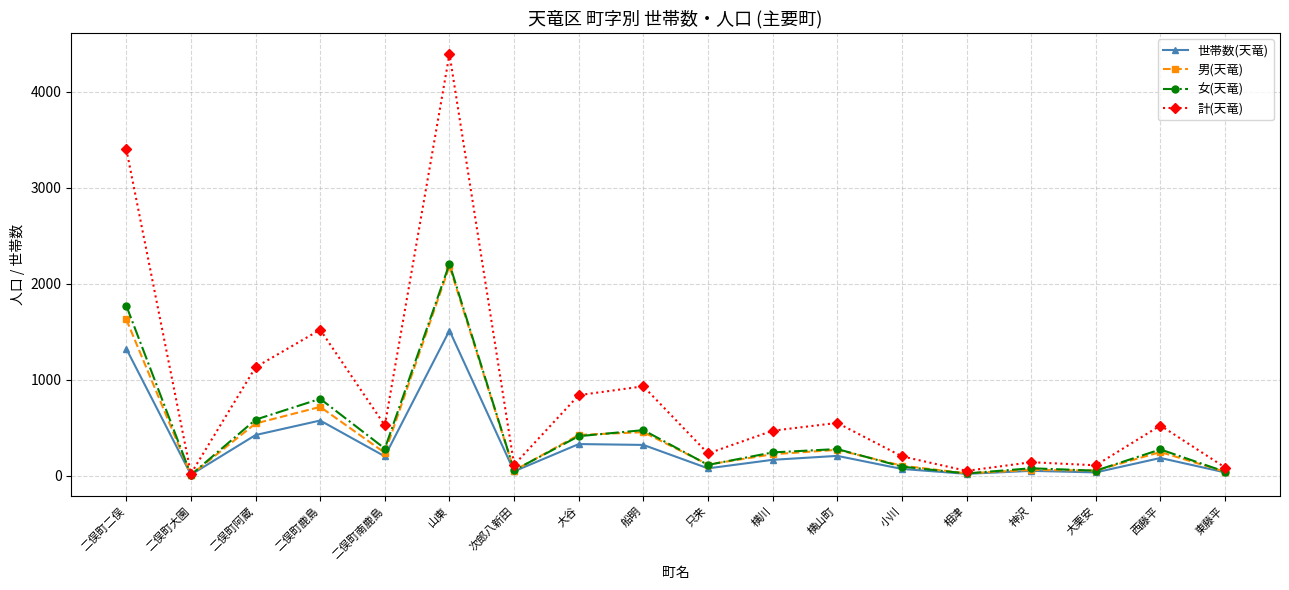

Is it true that 女(天竜) equals 90 at 横山町?

False